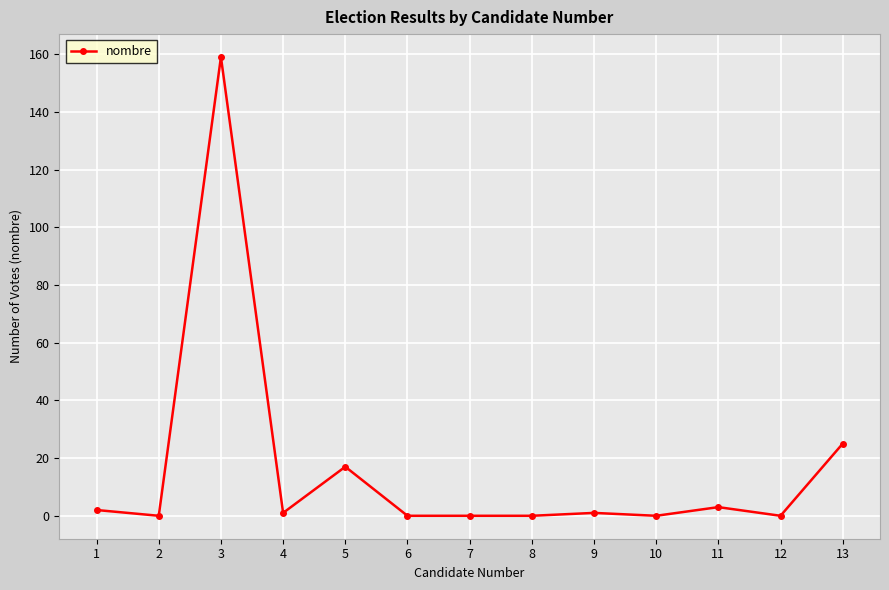

What value does the data have at 3, to the nearest 10?

160